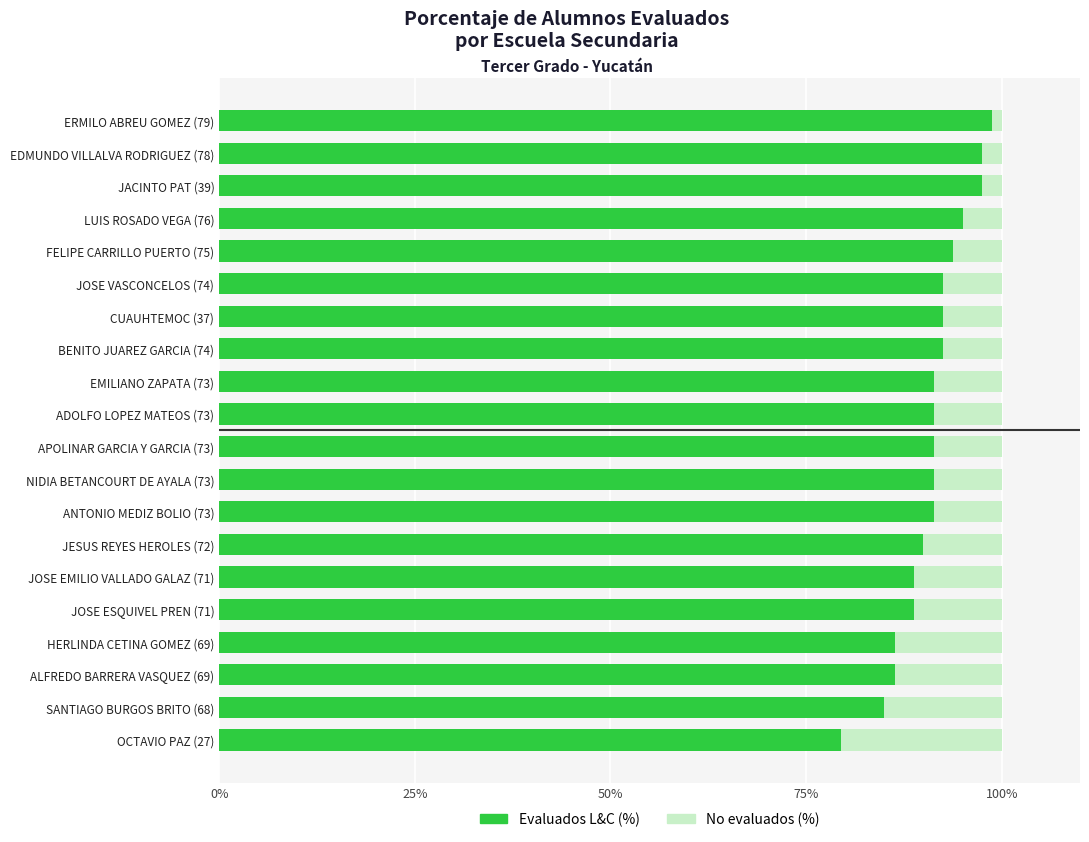

What is the difference between the Evaluados L&C (%) values at JESUS REYES HEROLES (72) and BENITO JUAREZ GARCIA (74)?

2.5